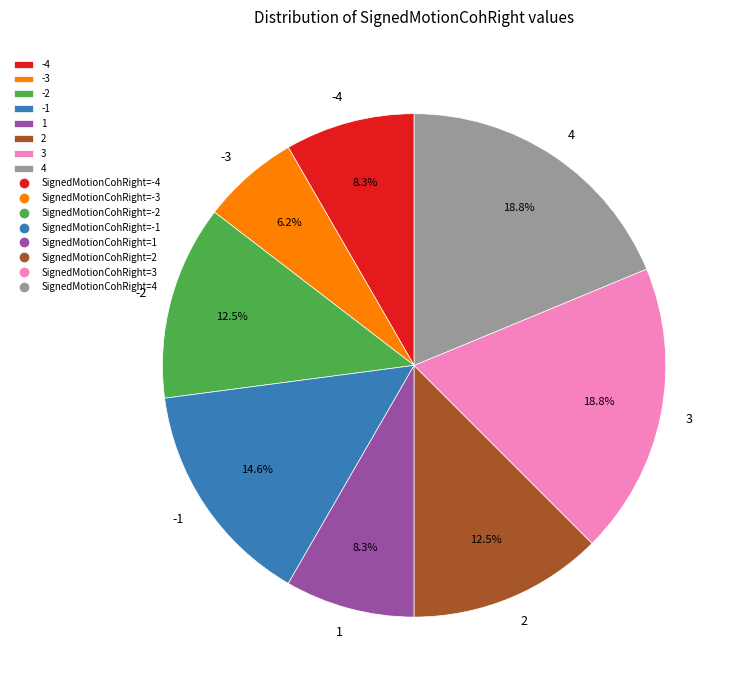

Is the sum of -1 and 2 greater than half?

No